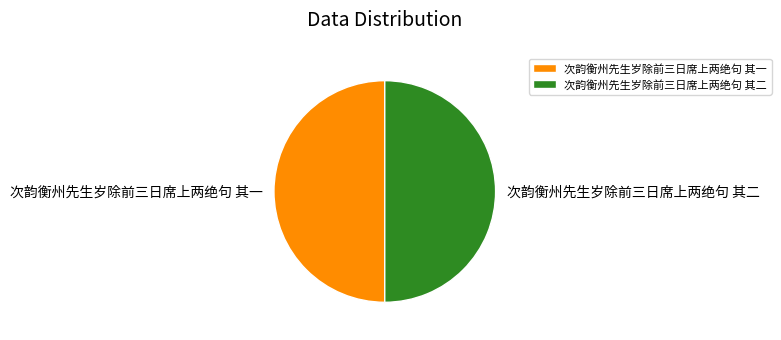

How many slices are in this pie chart?

2